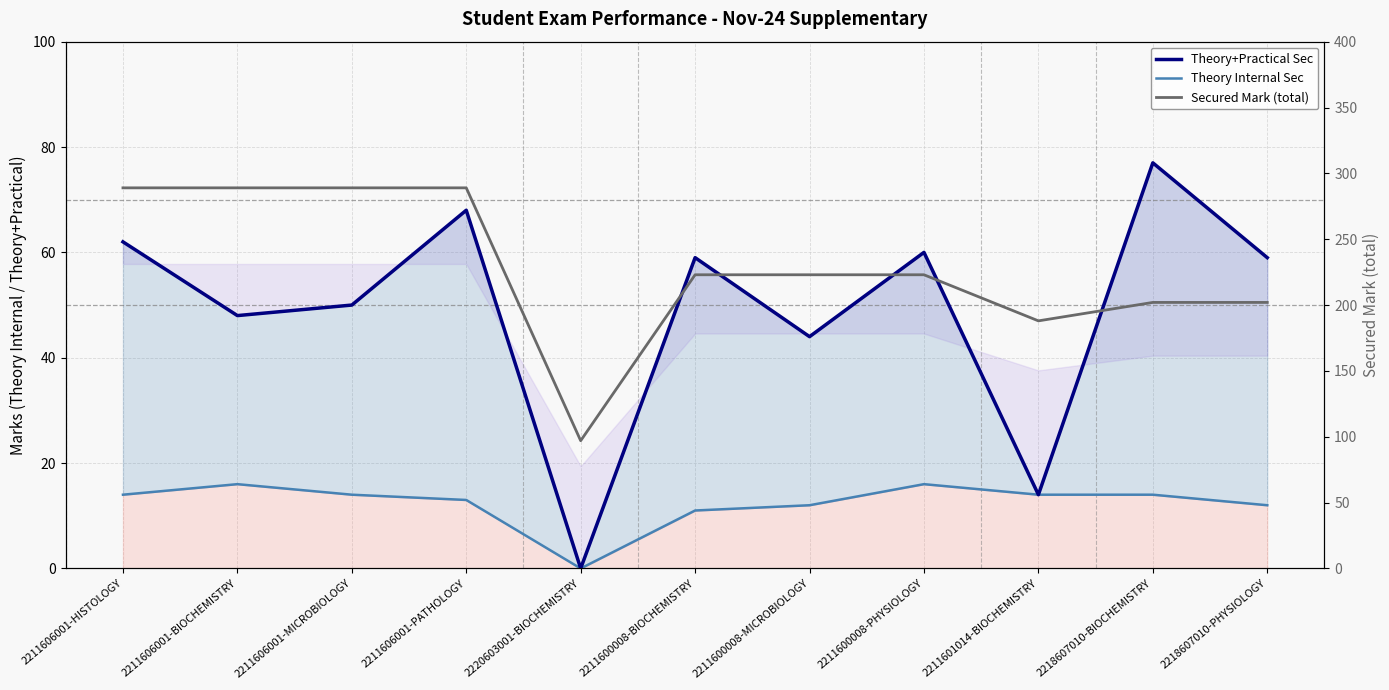

Reading left to right, what are all the values shown in this chart?

Theory+Practical Sec: 2211606001-HISTOLOGY=62	2211606001-BIOCHEMISTRY=48	2211606001-MICROBIOLOGY=50	2211606001-PATHOLOGY=68	2220603001-BIOCHEMISTRY=0	2211600008-BIOCHEMISTRY=59	2211600008-MICROBIOLOGY=44	2211600008-PHYSIOLOGY=60	2211601014-BIOCHEMISTRY=14	2218607010-BIOCHEMISTRY=77	2218607010-PHYSIOLOGY=59
Theory Internal Sec: 2211606001-HISTOLOGY=14	2211606001-BIOCHEMISTRY=16	2211606001-MICROBIOLOGY=14	2211606001-PATHOLOGY=13	2220603001-BIOCHEMISTRY=0	2211600008-BIOCHEMISTRY=11	2211600008-MICROBIOLOGY=12	2211600008-PHYSIOLOGY=16	2211601014-BIOCHEMISTRY=14	2218607010-BIOCHEMISTRY=14	2218607010-PHYSIOLOGY=12
Secured Mark (total): 2211606001-HISTOLOGY=289	2211606001-BIOCHEMISTRY=289	2211606001-MICROBIOLOGY=289	2211606001-PATHOLOGY=289	2220603001-BIOCHEMISTRY=97	2211600008-BIOCHEMISTRY=223	2211600008-MICROBIOLOGY=223	2211600008-PHYSIOLOGY=223	2211601014-BIOCHEMISTRY=188	2218607010-BIOCHEMISTRY=202	2218607010-PHYSIOLOGY=202